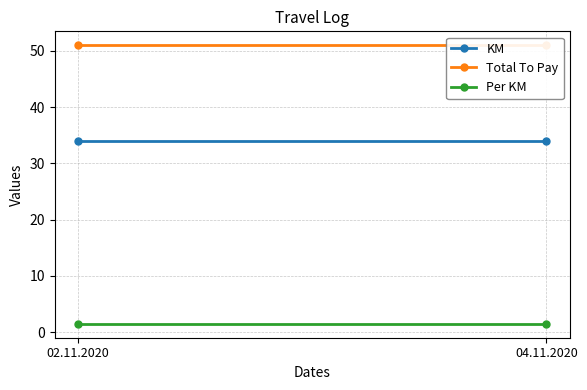

Reading left to right, extract all data points from this chart.

KM: 02.11.2020=34.0	04.11.2020=34.0
Total To Pay: 02.11.2020=51.0	04.11.2020=51.0
Per KM: 02.11.2020=1.5	04.11.2020=1.5